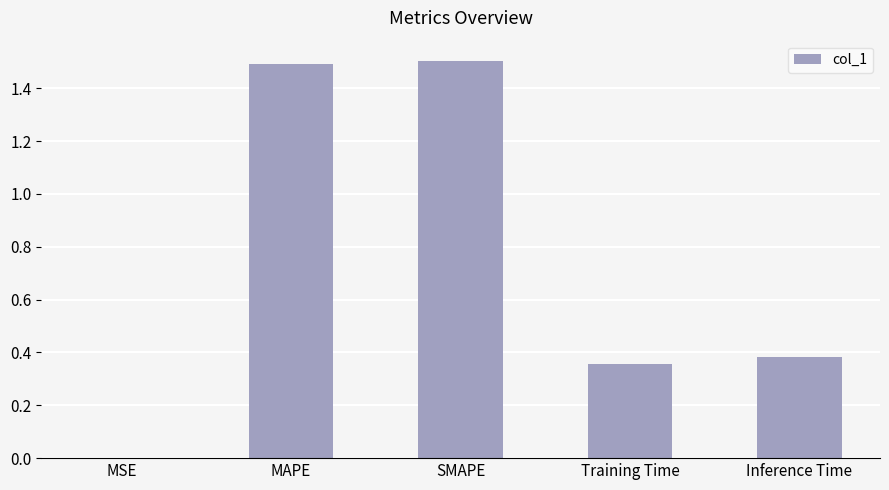

What is the ratio of the value at Training Time to the value at MAPE?

0.2